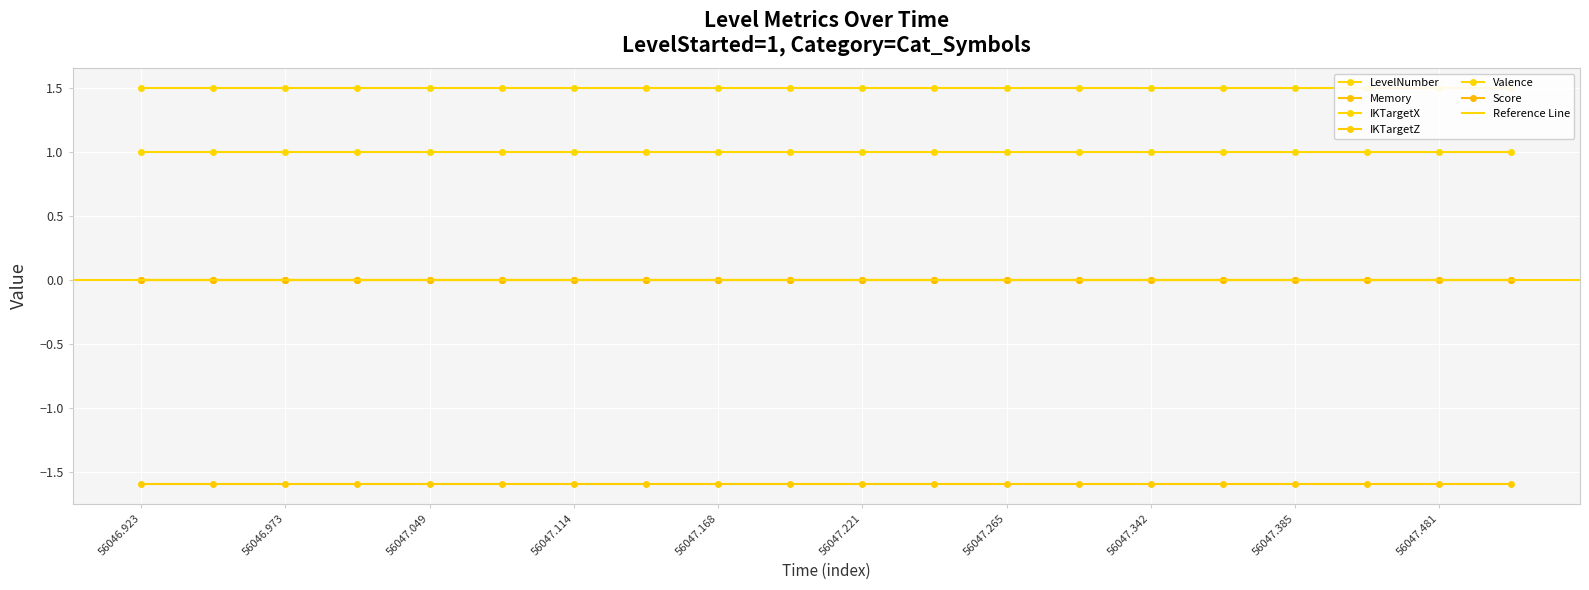

Which series has the largest total across all categories?

IKTargetX